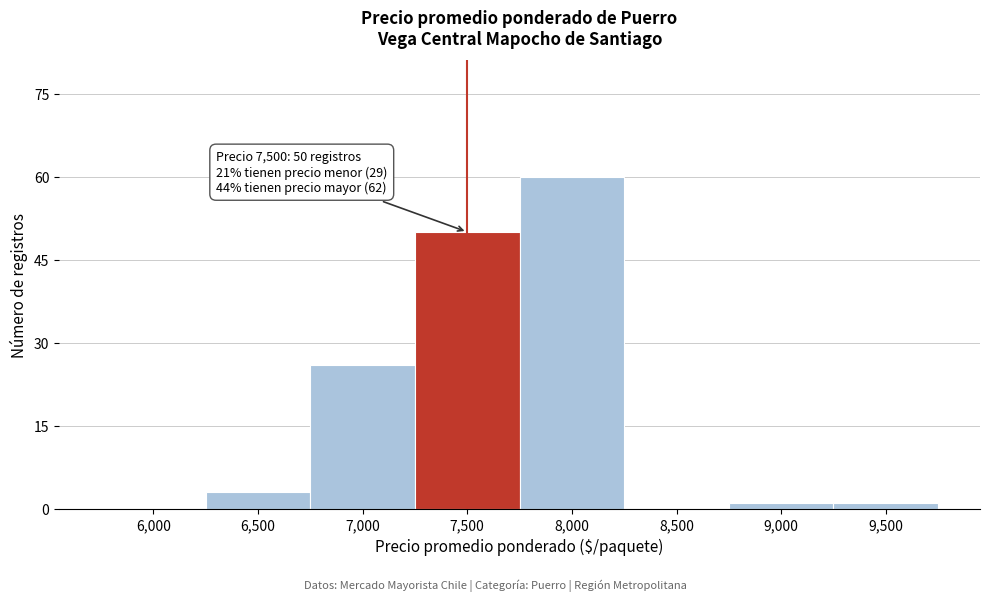

Reading right to left, what are all the values shown in this chart?

9,500=1	9,000=1	8,500=0	8,000=60	7,500=50	7,000=26	6,500=3	6,000=0